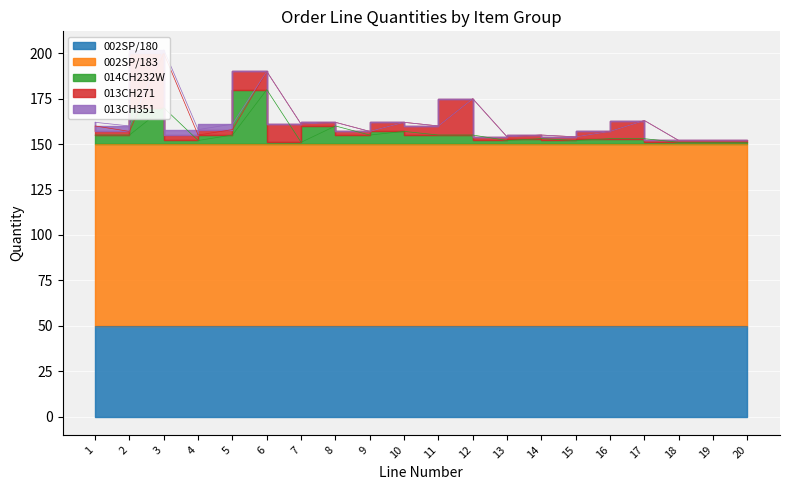

Reading right to left, extract all data points from this chart.

002SP/180: 20=50	19=50	18=50	17=50	16=50	15=50	14=50	13=50	12=50	11=50	10=50	9=50	8=50	7=50	6=50	5=50	4=50	3=50	2=50	1=50
002SP/183: 20=100	19=100	18=100	17=100	16=100	15=100	14=100	13=100	12=100	11=100	10=100	9=100	8=100	7=100	6=100	5=100	4=100	3=100	2=100	1=100
014CH232W: 20=1	19=1	18=1	17=3	16=3	15=2	14=3	13=2	12=5	11=5	10=7	9=5	8=10	7=1	6=30	5=5	4=2	3=20	2=5	1=5
013CH271: 20=1	19=1	18=1	17=10	16=4	15=2	14=2	13=2	12=20	11=5	10=5	9=2	8=2	7=10	6=10	5=3	4=3	3=30	2=2	1=5
013CH351: 20=0	19=0	18=0	17=0	16=0	15=0	14=0	13=0	12=0	11=0	10=0	9=0	8=0	7=0	6=0	5=3	4=3	3=2	2=3	1=2